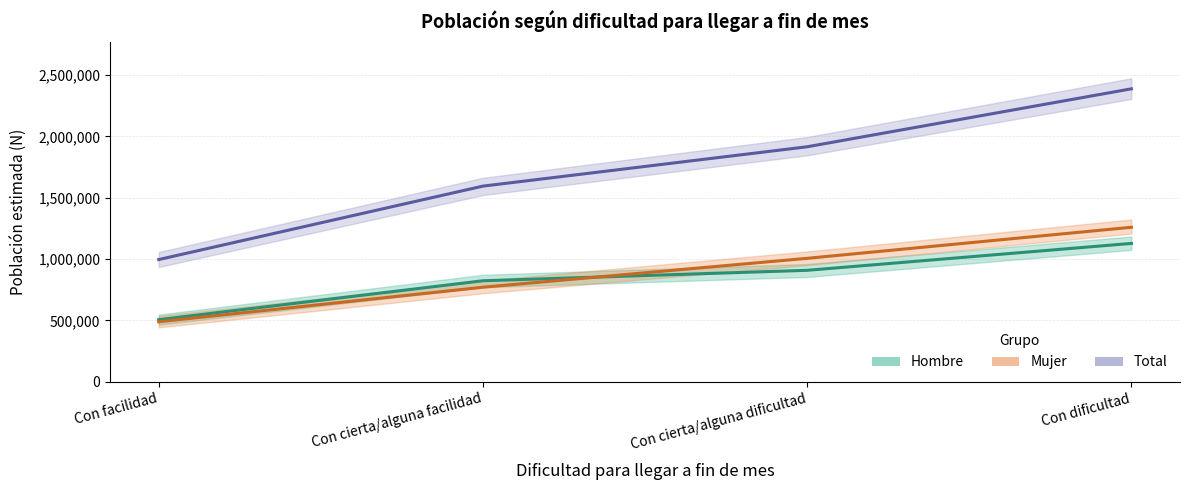

What is the difference between the highest and lowest values at Con cierta/alguna facilidad?

823759